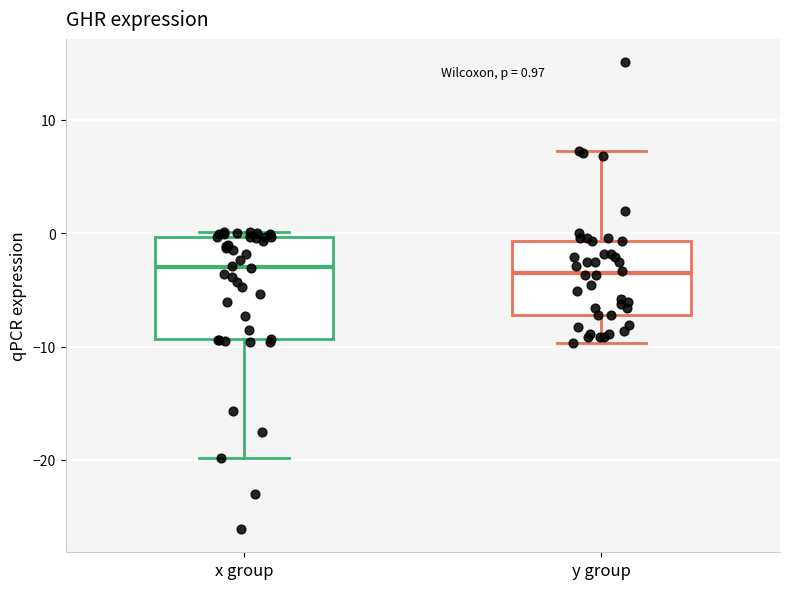

Which box is the tallest, from its lower edge to its upper edge?

x group